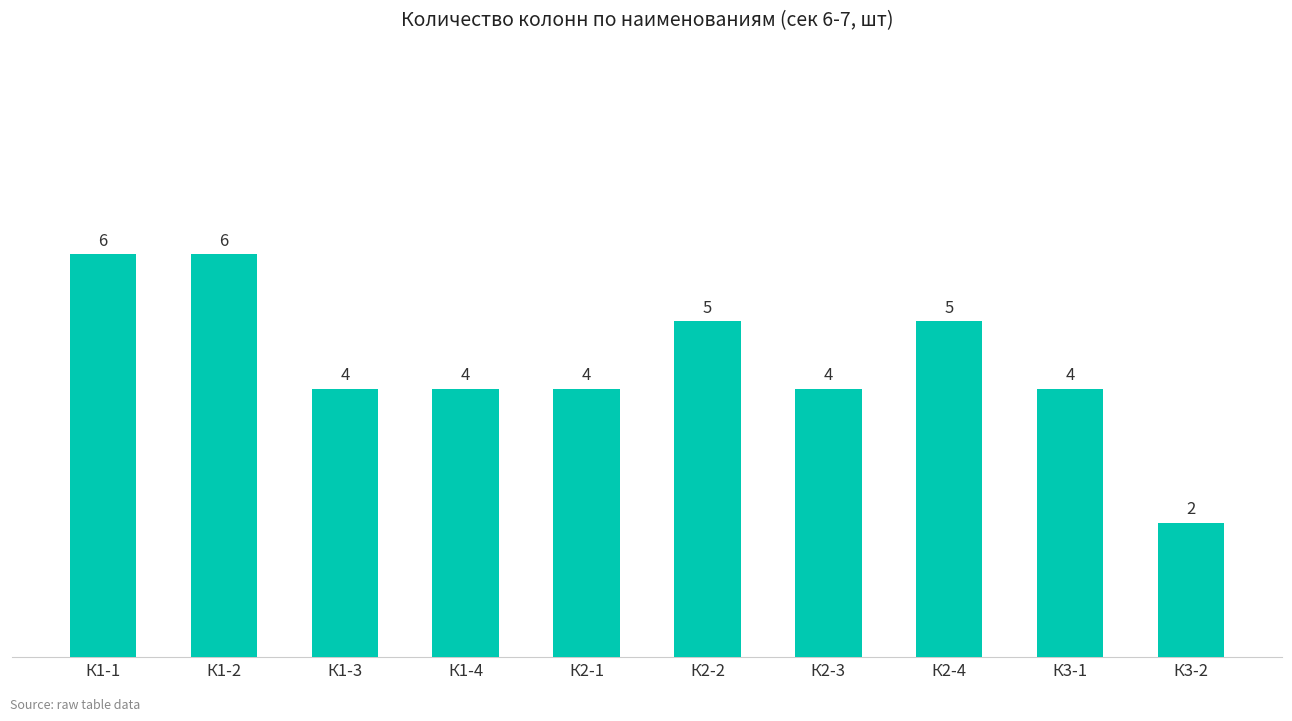

Reading right to left, transcribe all the data shown in this chart.

2	4	5	4	5	4	4	4	6	6